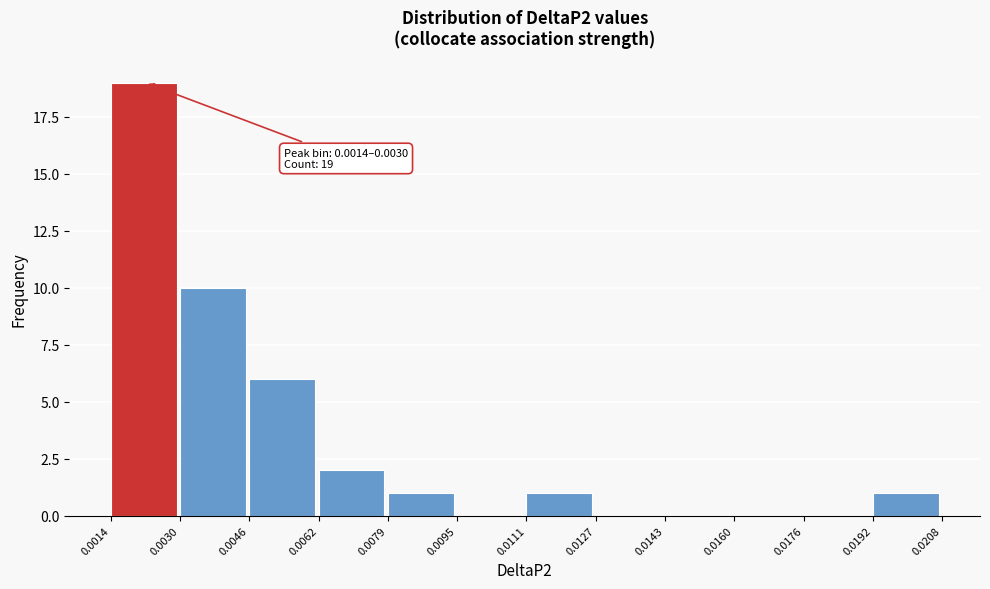

Over which range of the x-axis is the bar tallest?

0.0014 to 0.0030